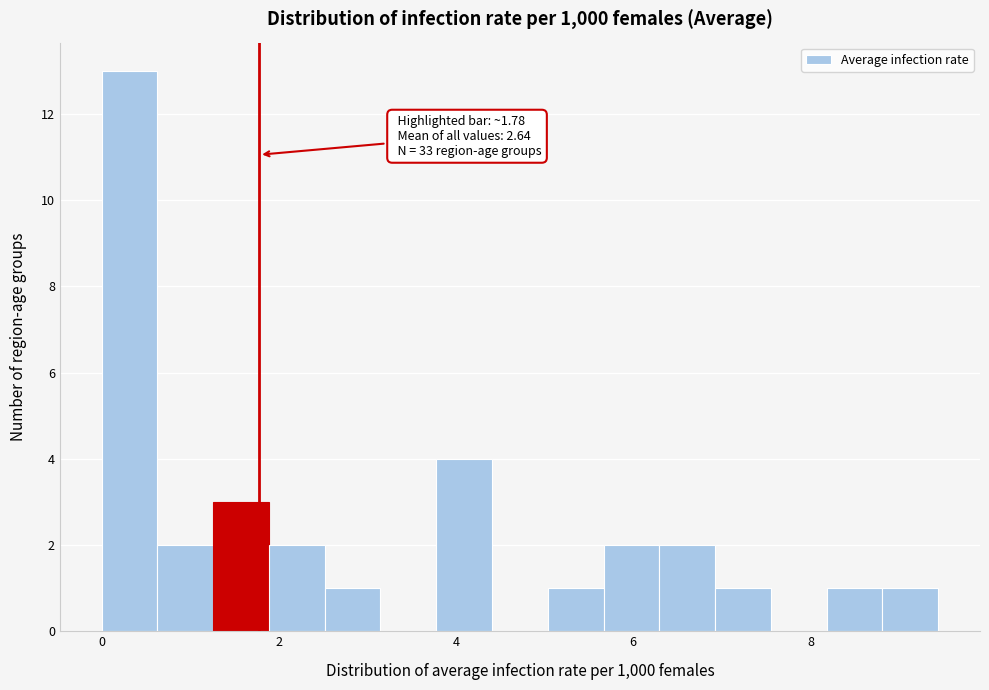

Around what value on the x-axis is the tallest bar? Give the approximate position of its centre, as read against the axis.

0.4